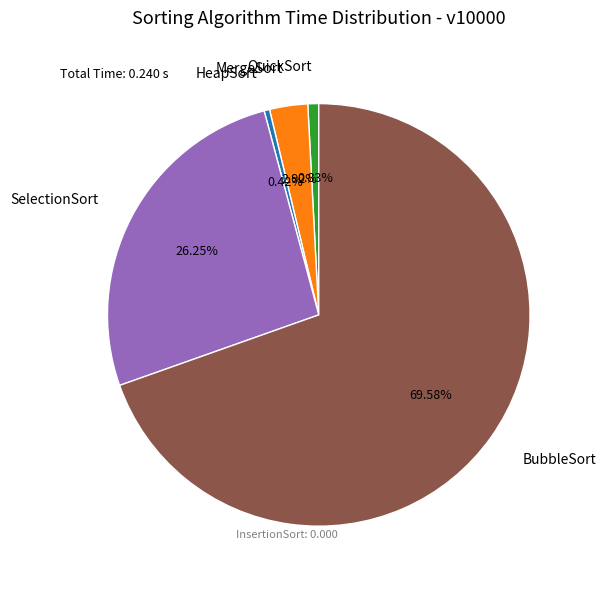

What percentage is NOT represented by BubbleSort?

30.4%